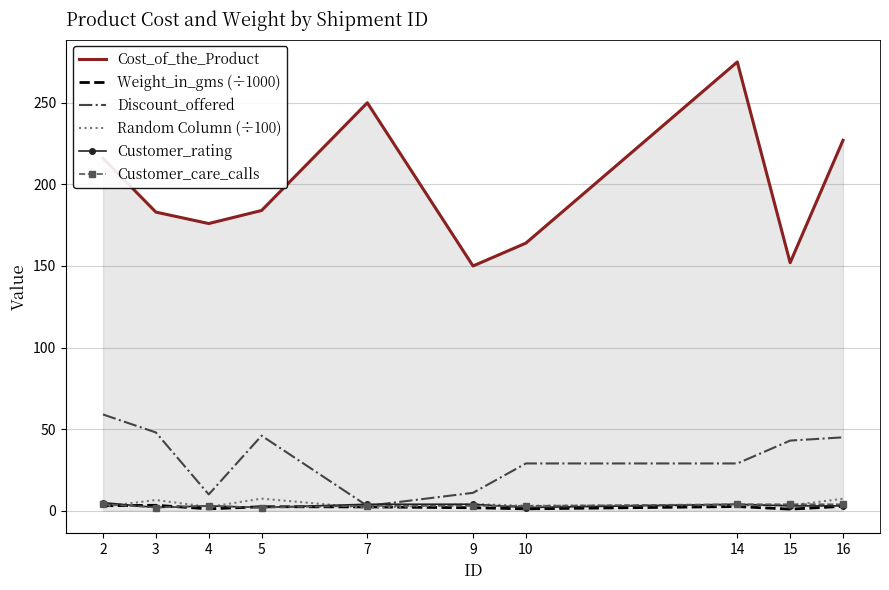

What is the smallest value displayed?

1.0